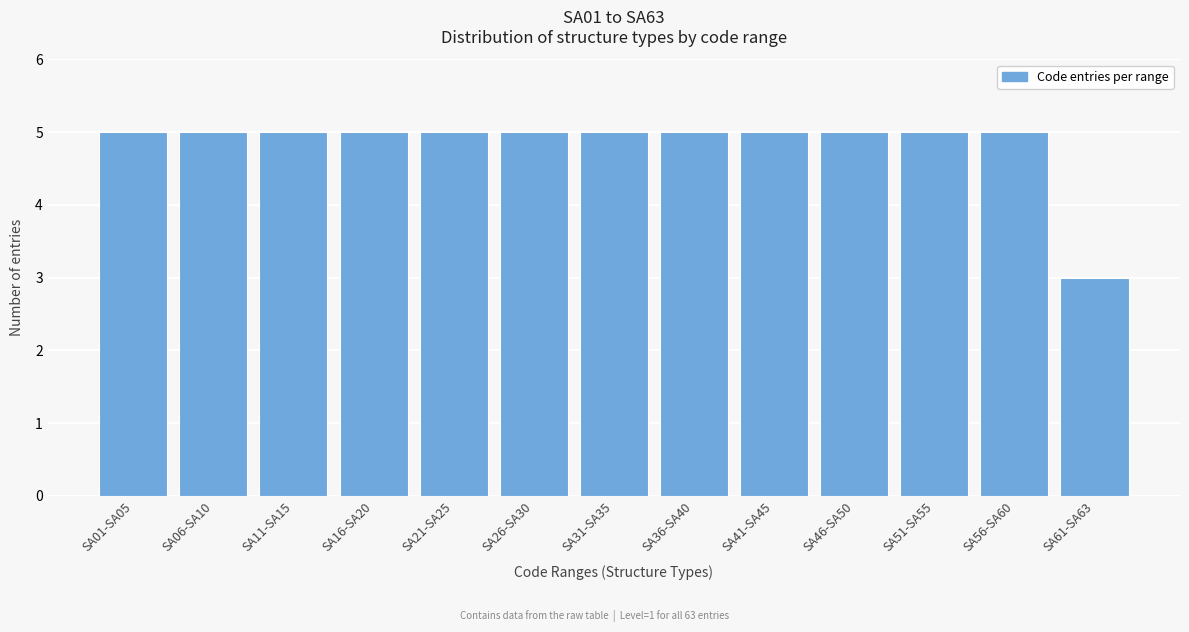

Reading left to right, list all the values displayed in this chart.

5	5	5	5	5	5	5	5	5	5	5	5	3